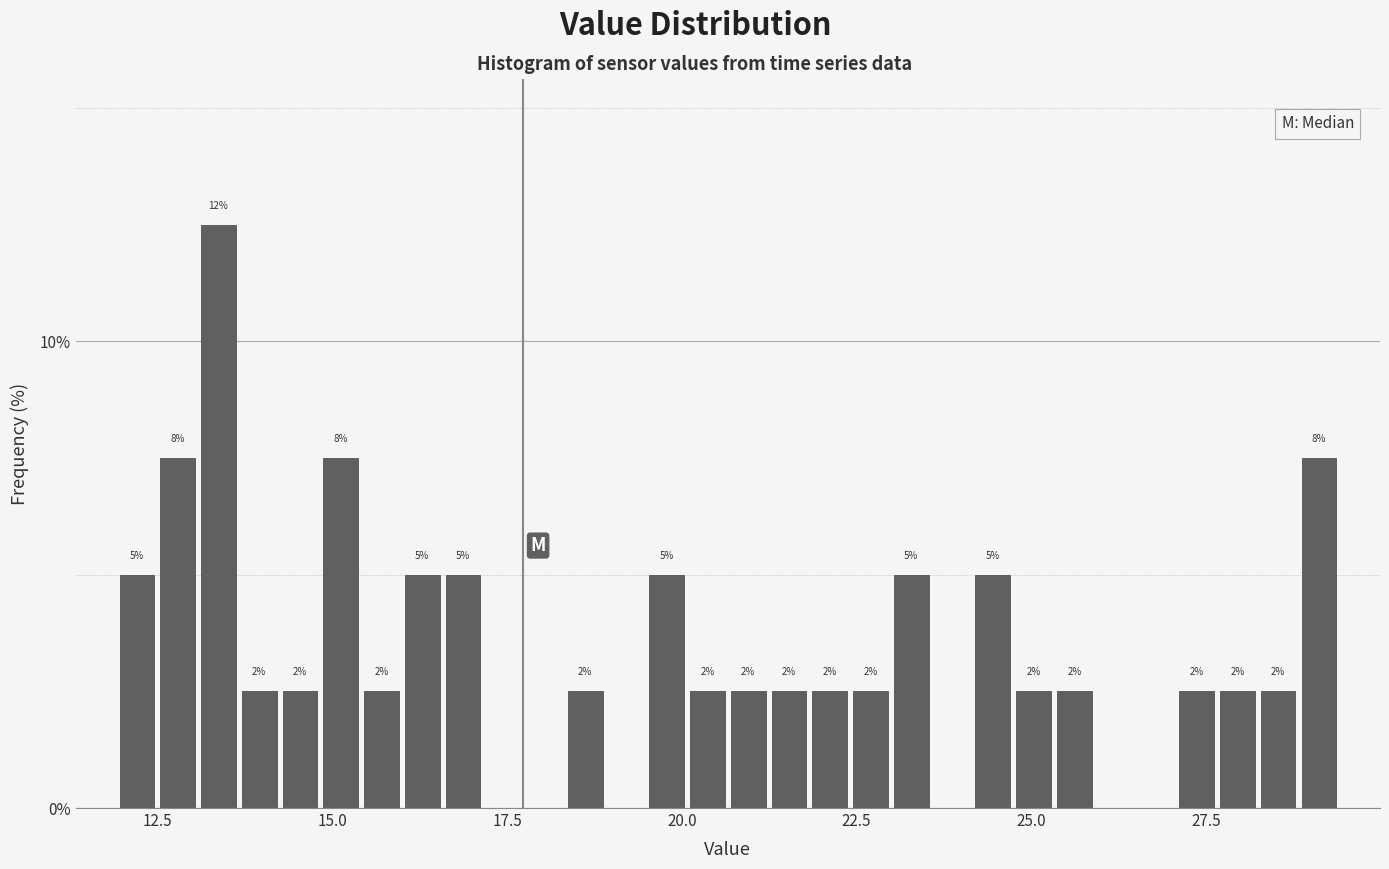

Read against the x-axis, roughly where is the centre of the tallest bar?

13.5